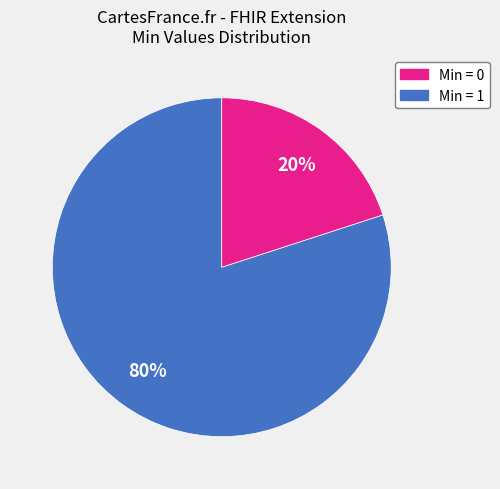

To the nearest percent, what is the average slice percentage?

50%